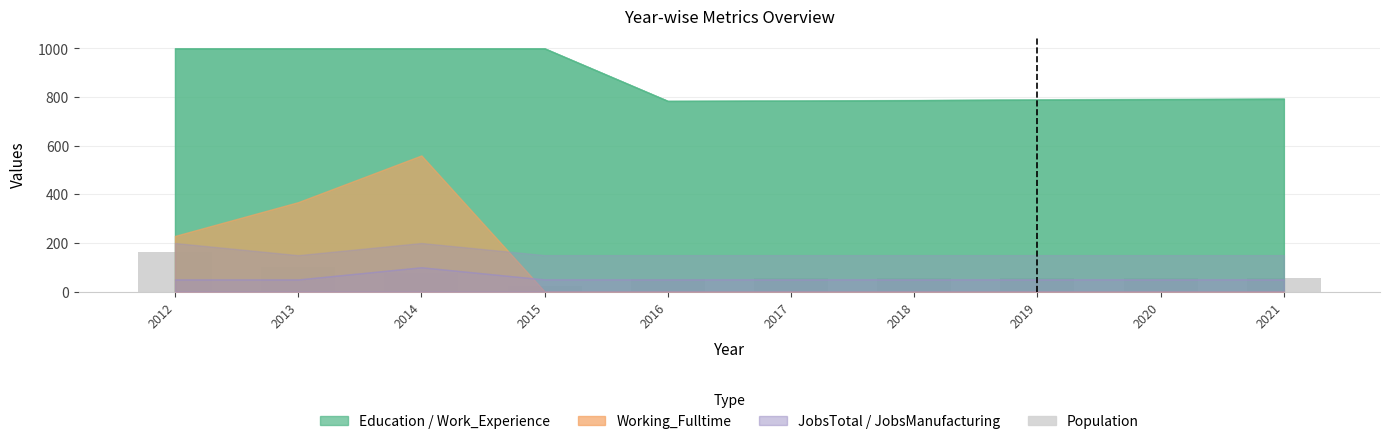

The value at 2020 is 55. True or false?

True